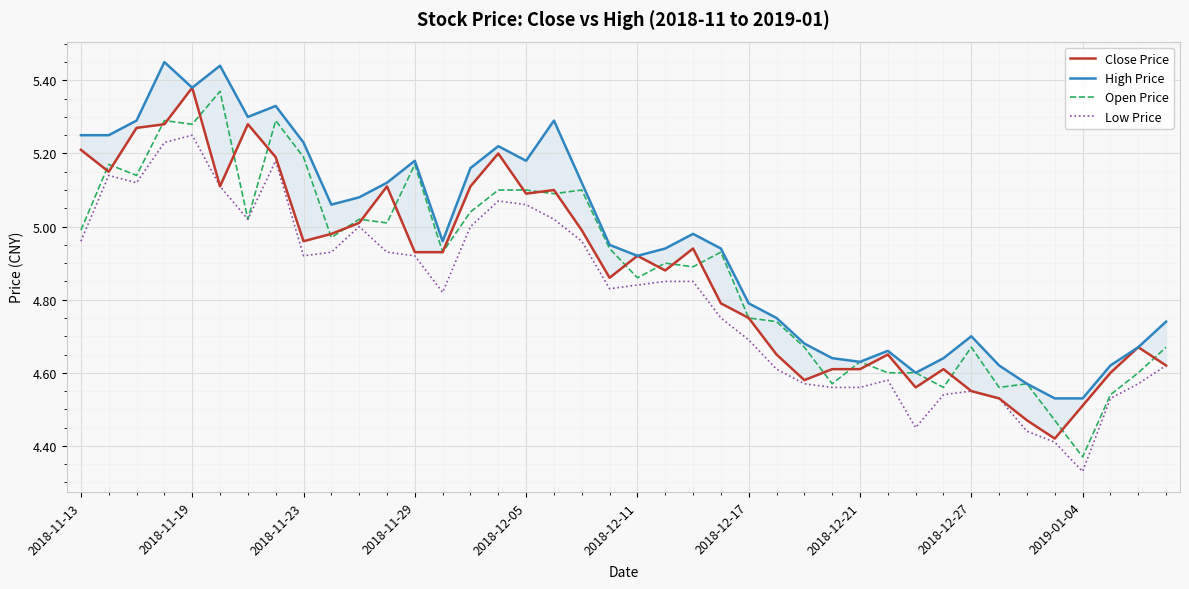

Which category has the lowest value in the Open Price series?

2019-01-04